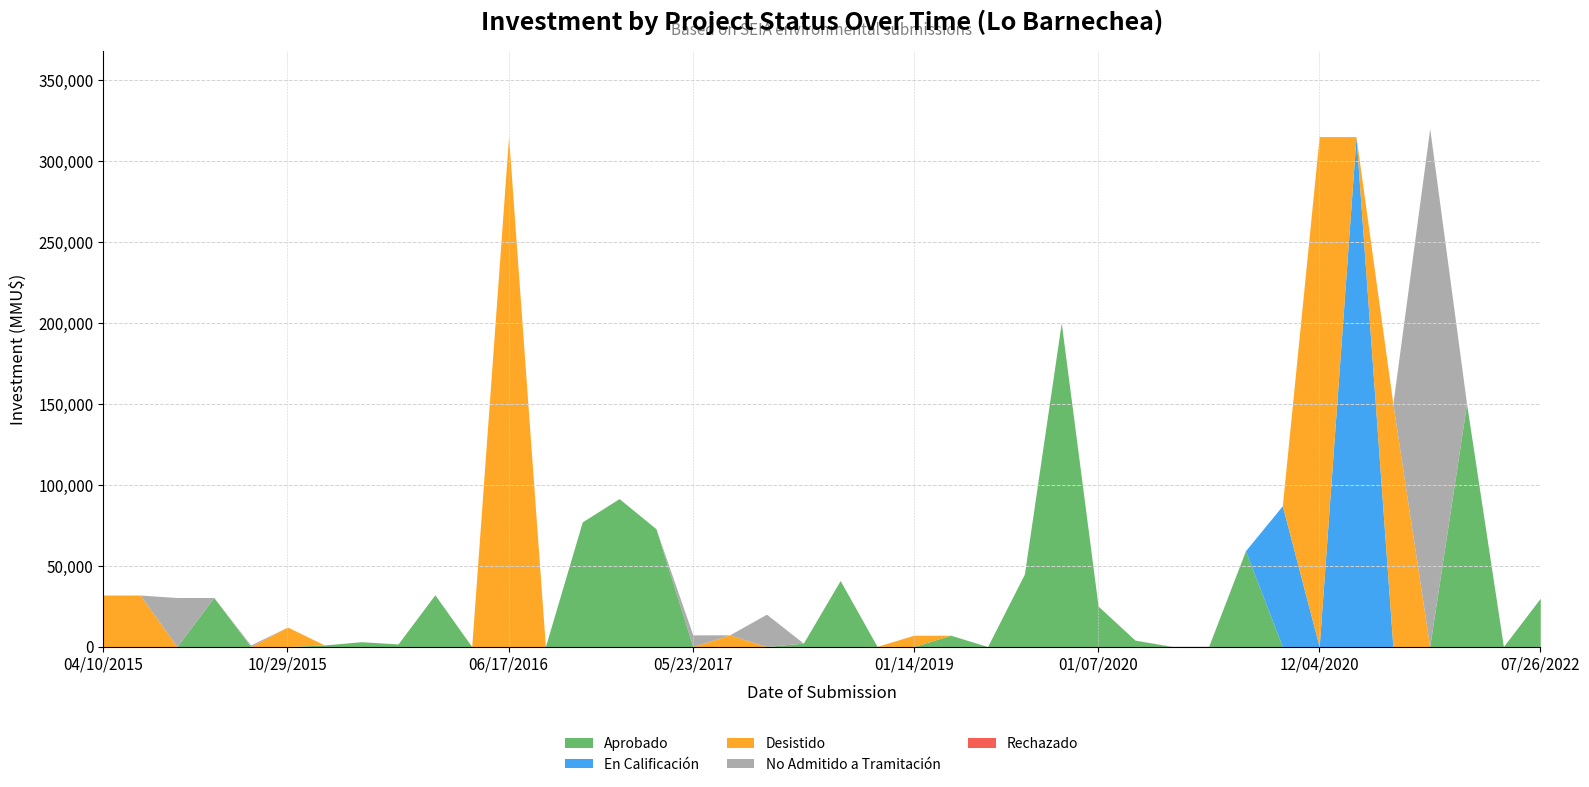

In En Calificación, how many points are higher than both neighbors (excluding endpoints)?

2